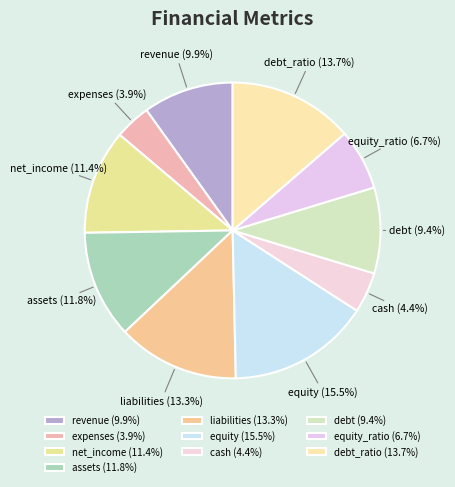

The assets slice represents 12% of the pie. True or false?

True